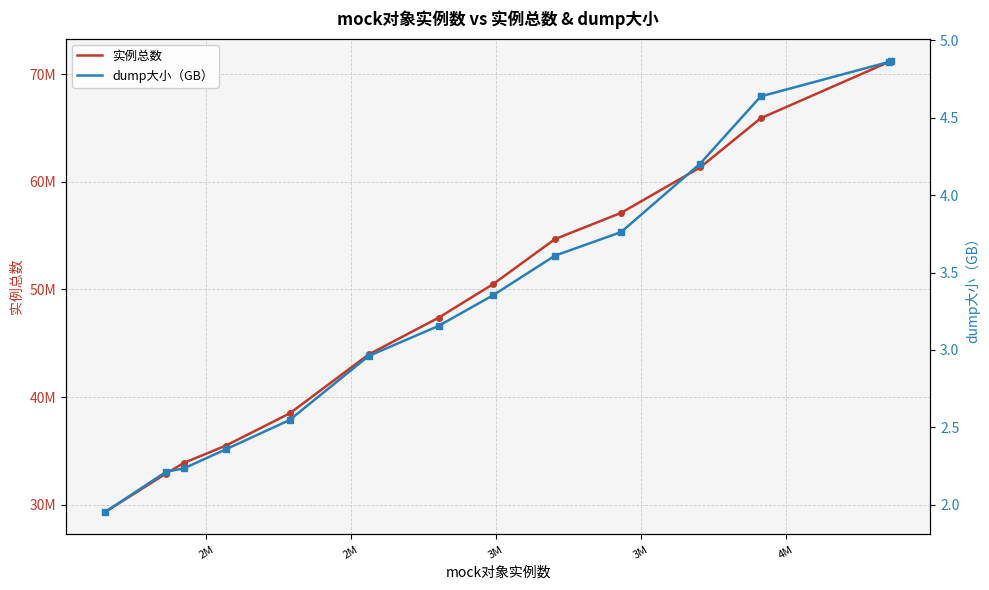

True or false: dump大小（GB） has more than 2 interior local peaks.

False